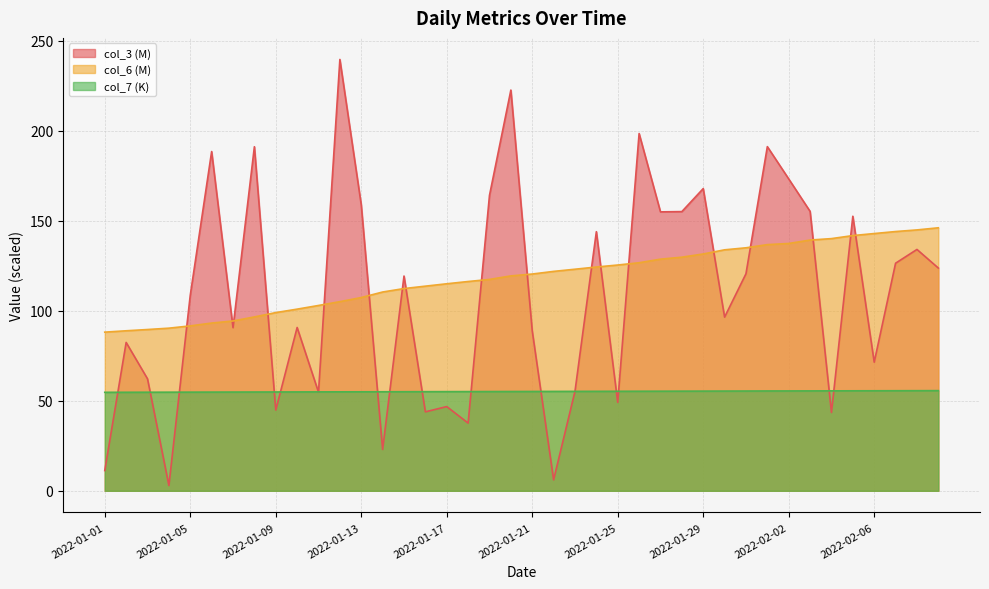

Is the value of col_6 at 2022-02-07 greater than the value of col_7 at 2022-02-07?

Yes